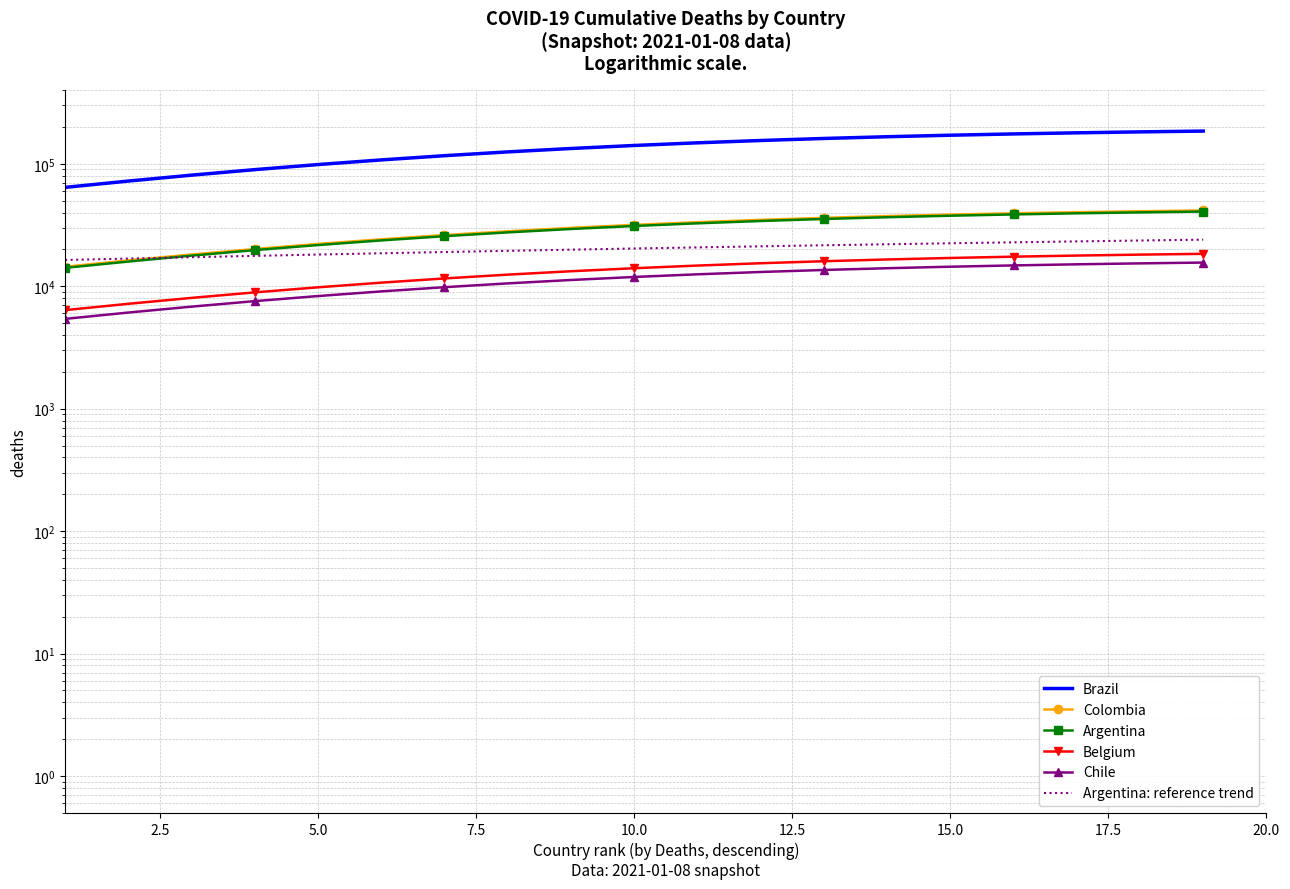

How many values in the Argentina: reference trend series are below 20341?

9